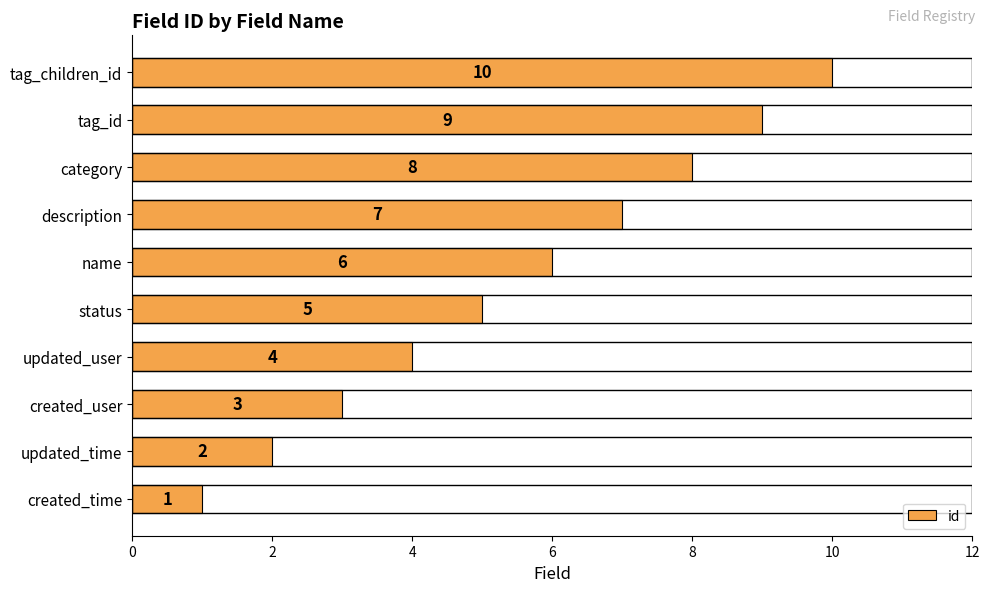

What value does the data have at description?

7